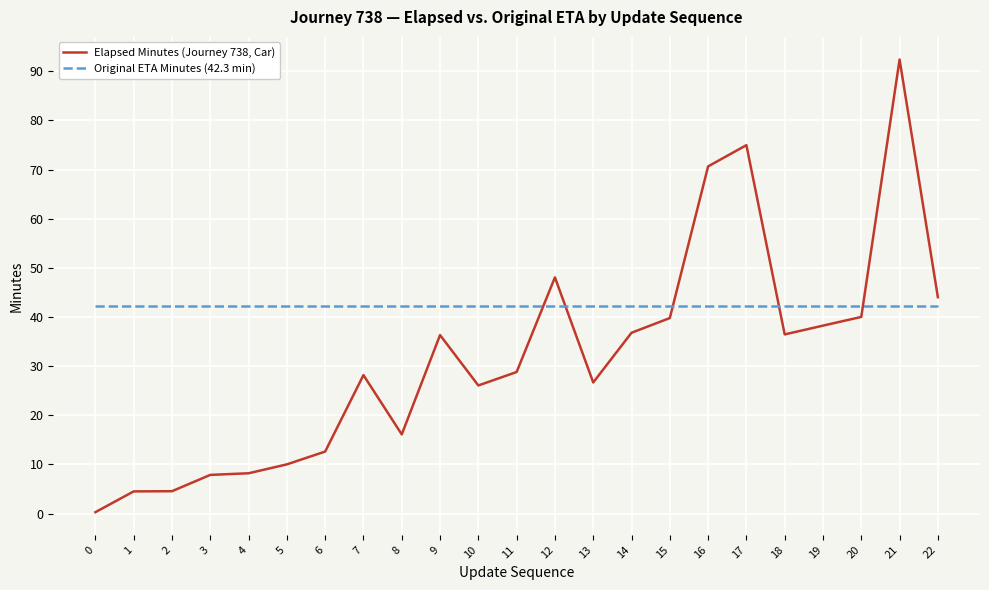

True or false: Original ETA Minutes (42.3 min) has a value of 14.9 at 8.

False